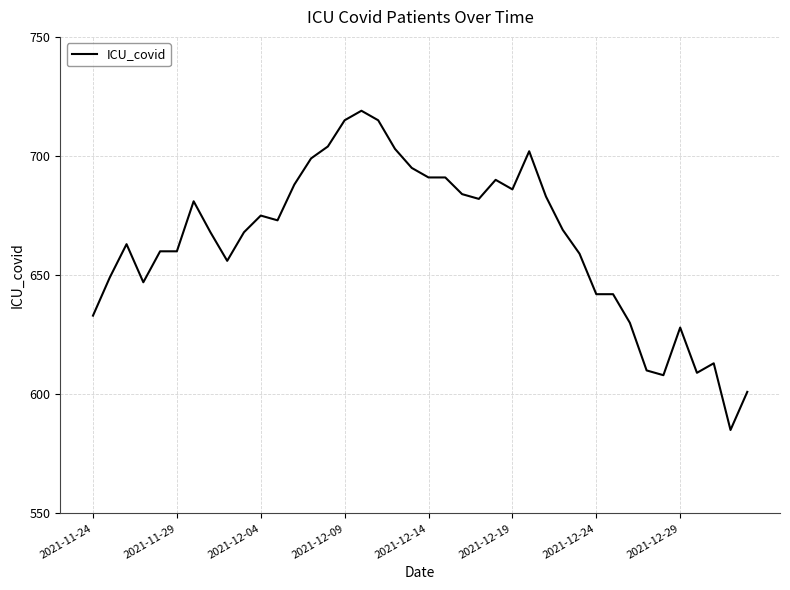

What is the difference between the maximum and minimum values?

134